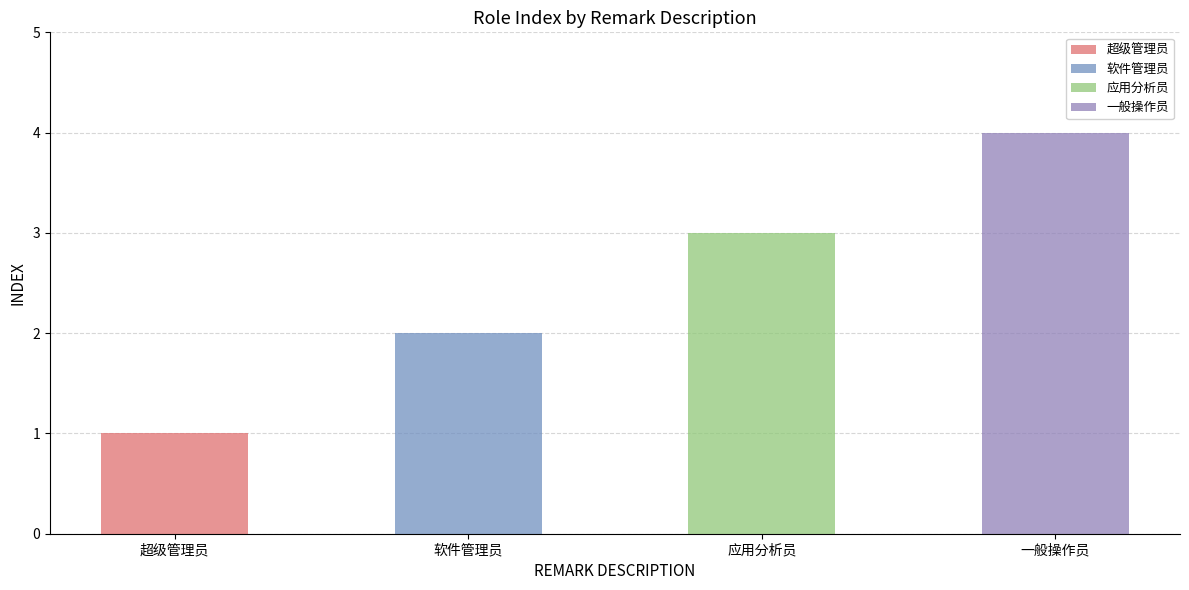

Are the bars grouped side by side (vs. stacked)?

No